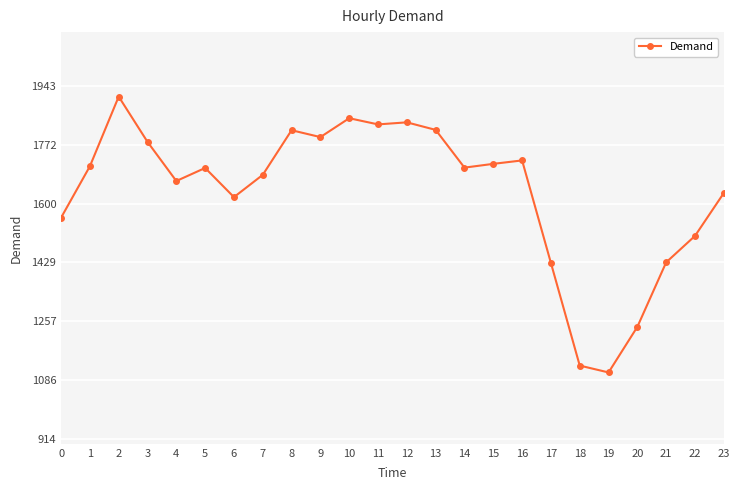

Where is the first local maximum?

2